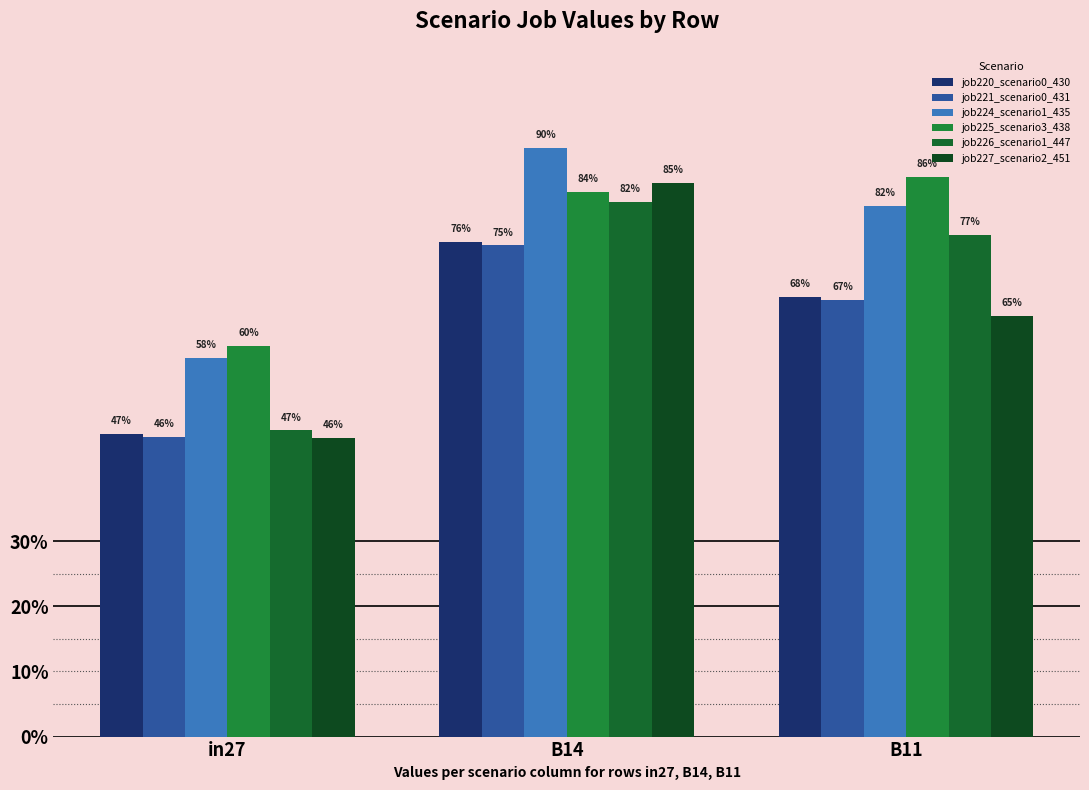

What is the label of the 3rd bar from the right?

in27